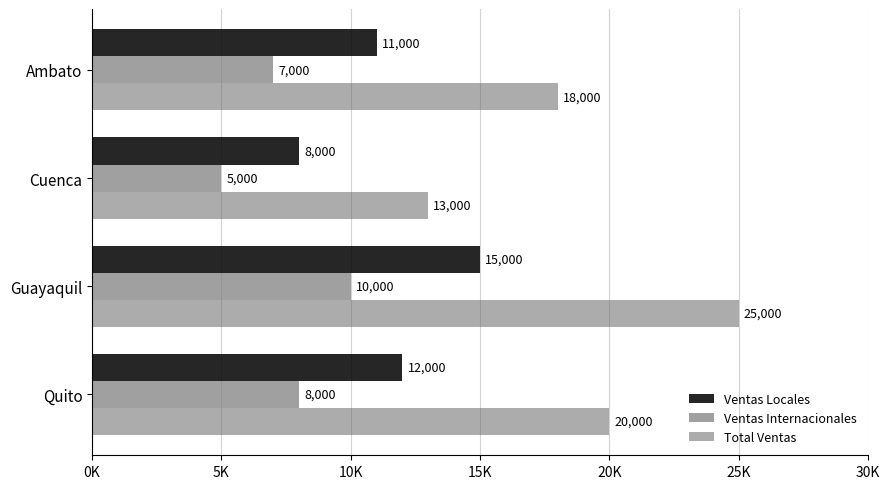

Which category has the lowest value in the Ventas Internacionales series?

Cuenca